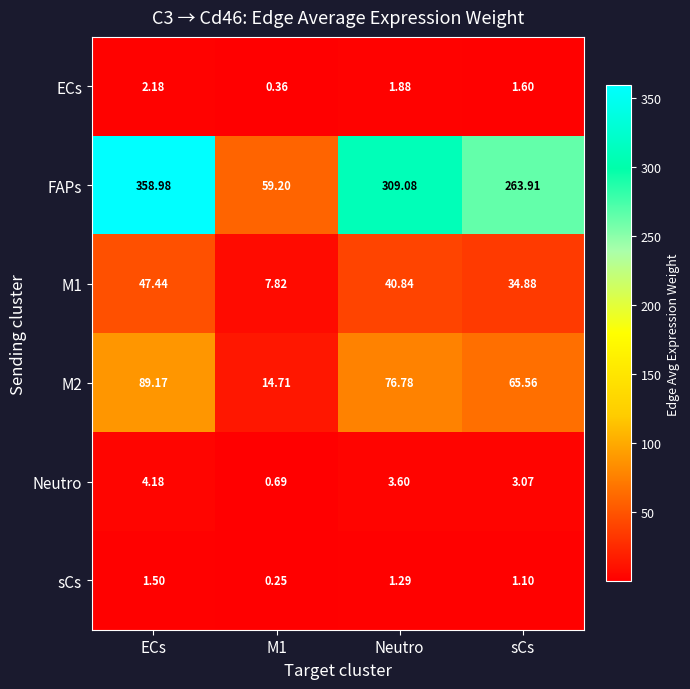

At which label does FAPs first exceed 309?

ECs